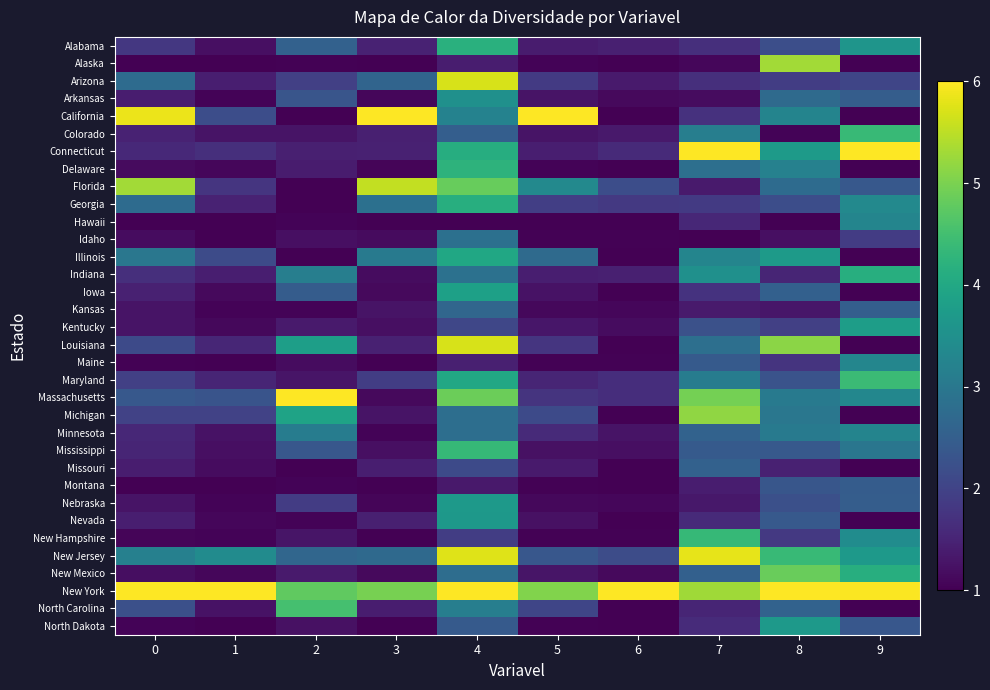

Which series has the largest total across all categories?

New York